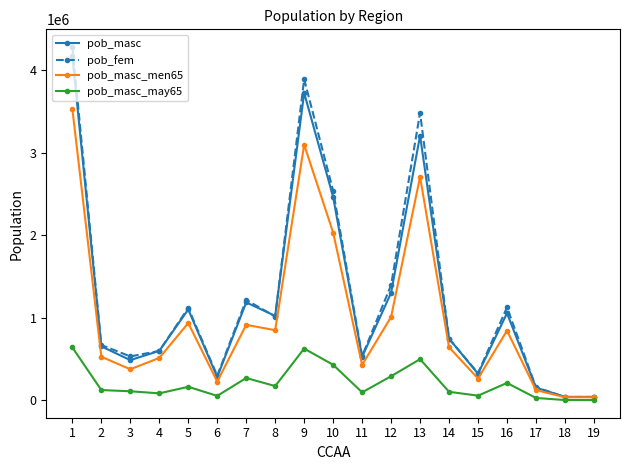

Which series has the largest range (max minus min)?

pob_fem